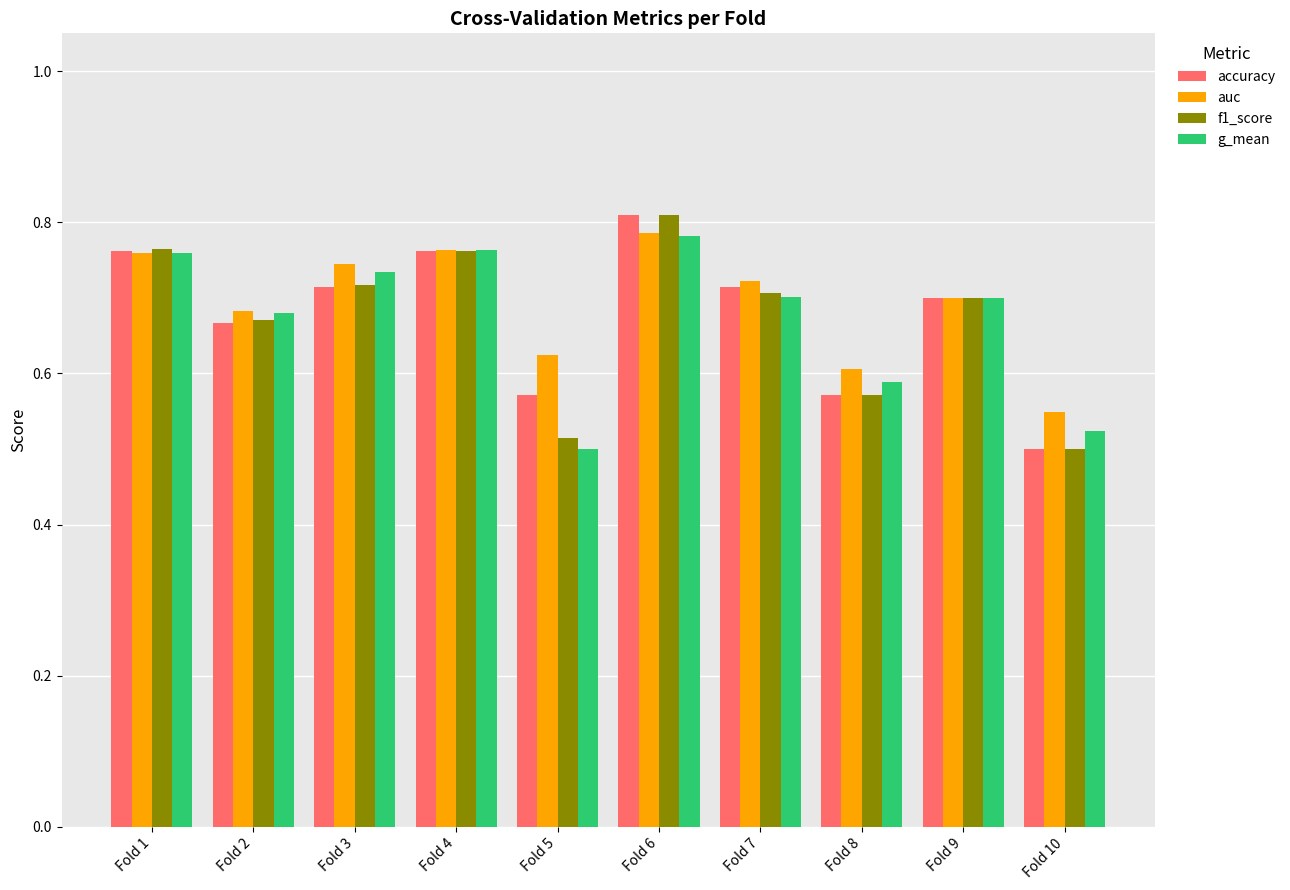

The accuracy series shows 0.7 at Fold 7. True or false?

True